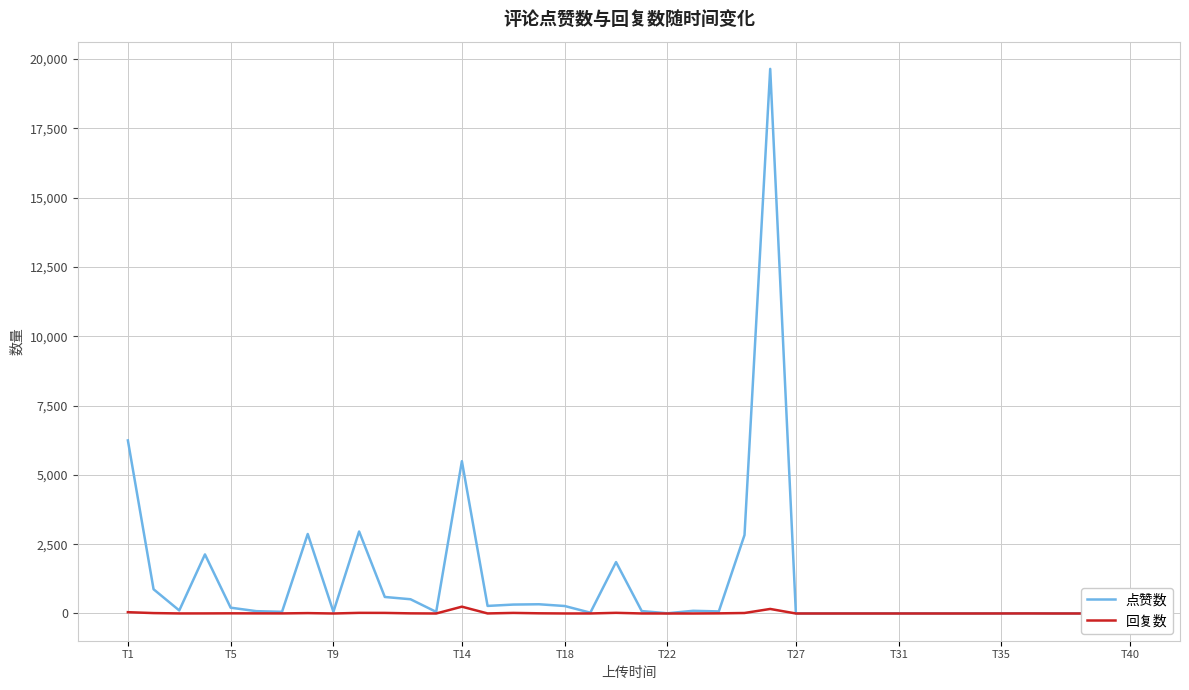

List the series in order of their peak value, highest first.

点赞数, 回复数